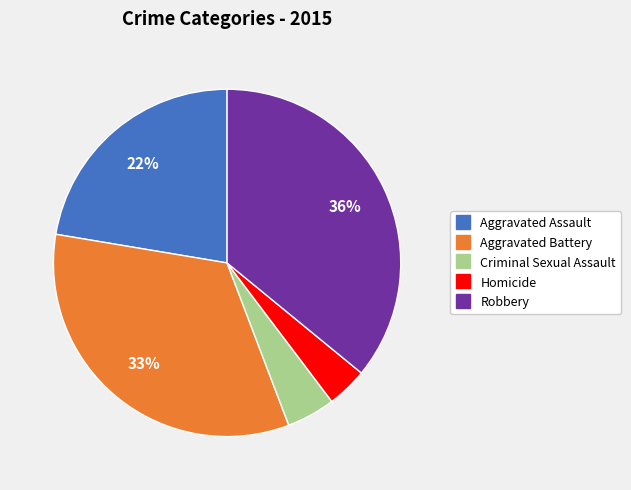

Is there a majority slice in this chart?

No